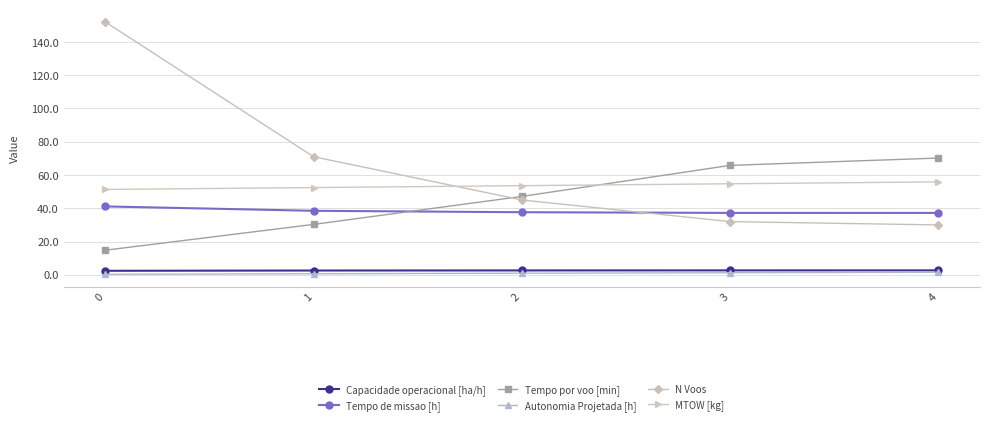

Which series has the widest spread of values?

N Voos